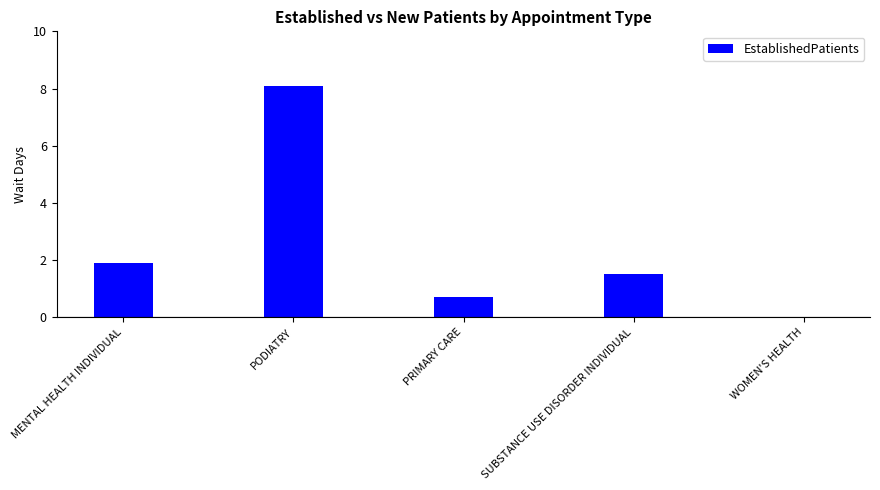

How many values are above zero?

4